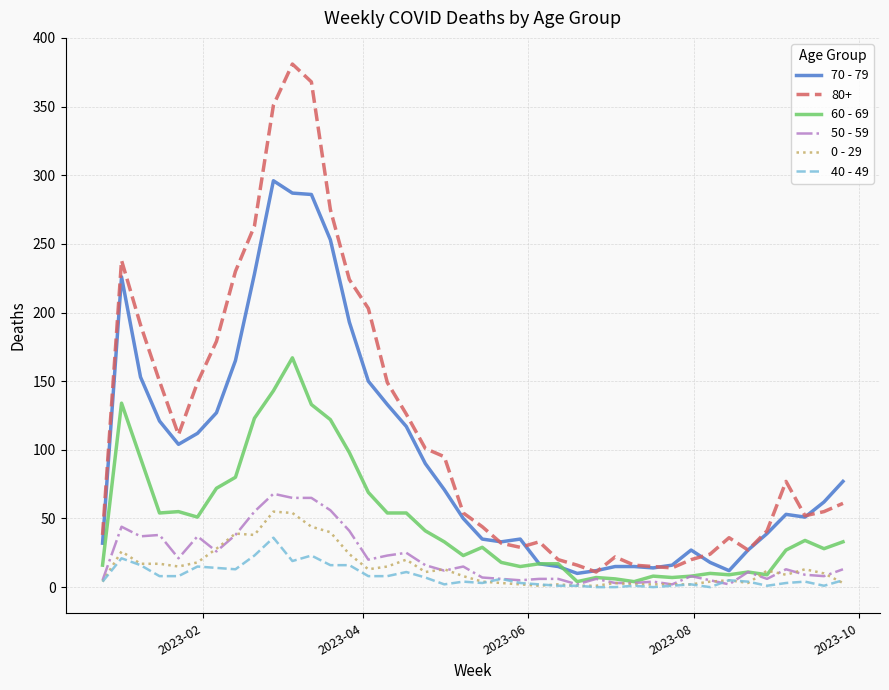

Which series has the largest range (max minus min)?

80+